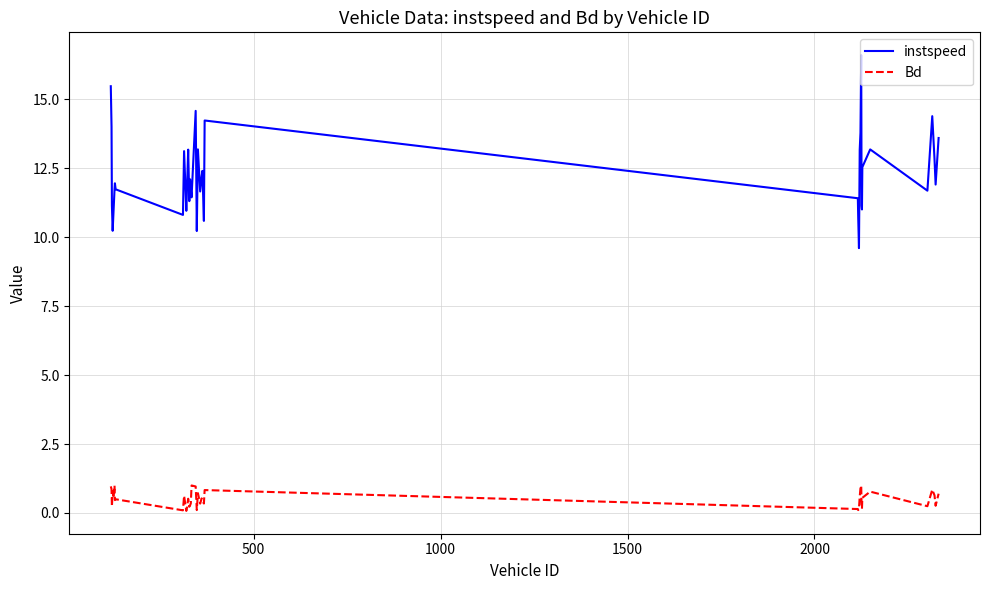

What is the difference between the maximum and minimum values in the Bd series?

0.9